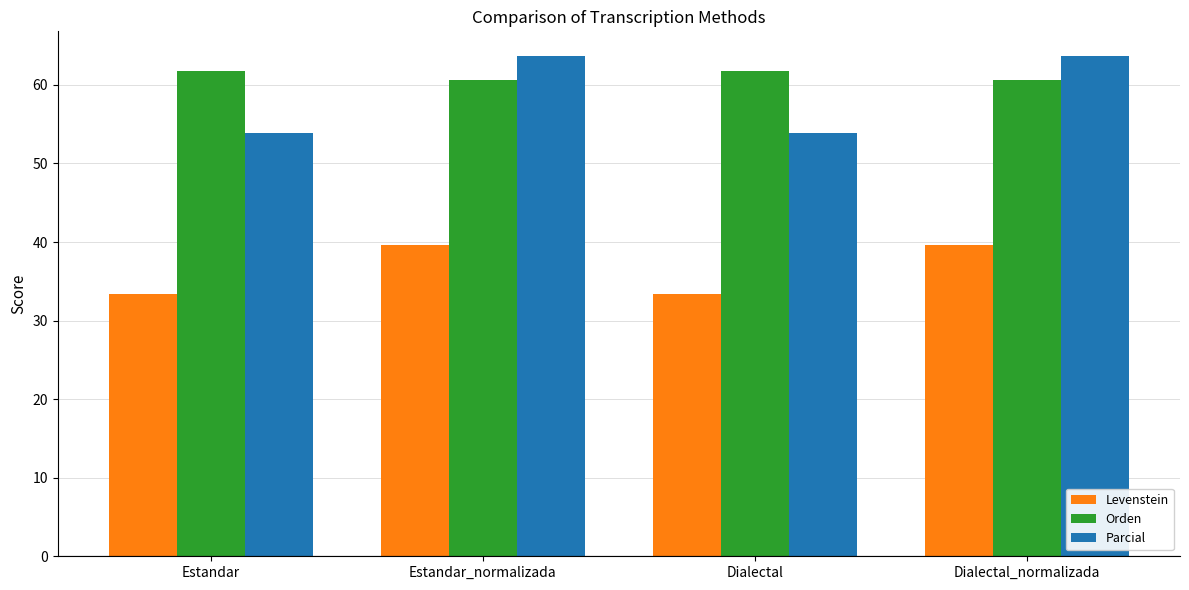

What is the sum of all Parcial values?

235.0